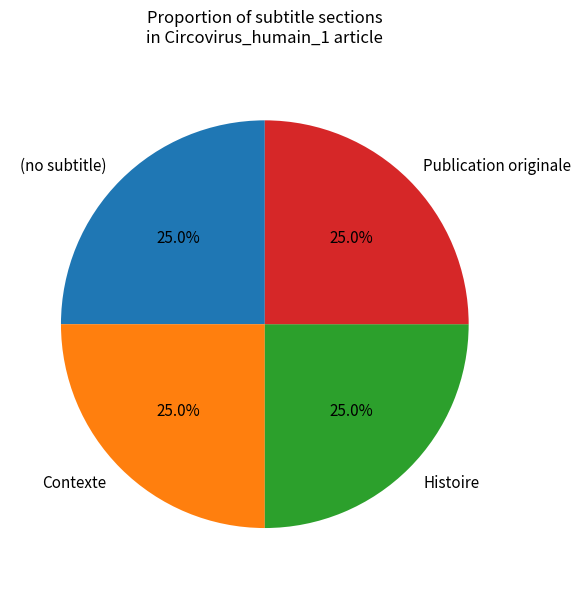

To the nearest percent, what is the combined percentage of Contexte and Histoire?

50%